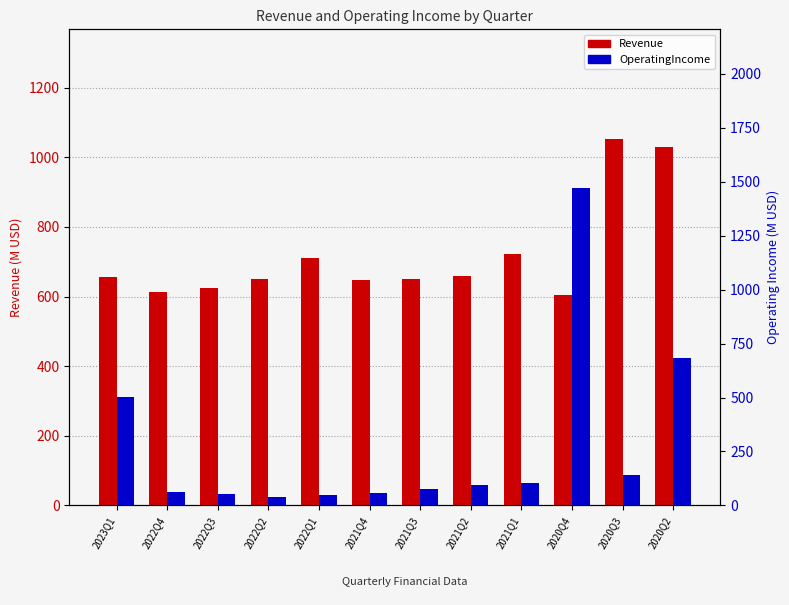

At 2022Q3, list the series in order from largest to smallest.

Revenue (M), OperatingIncome (M)